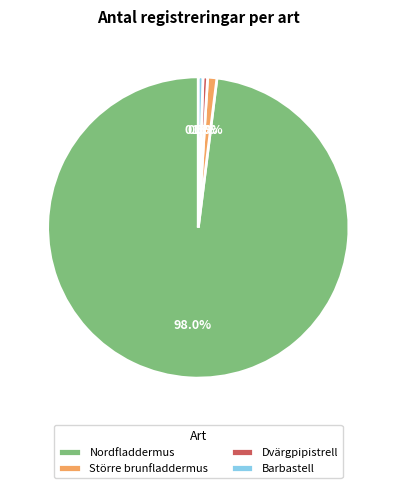

Is there a majority slice in this chart?

Yes